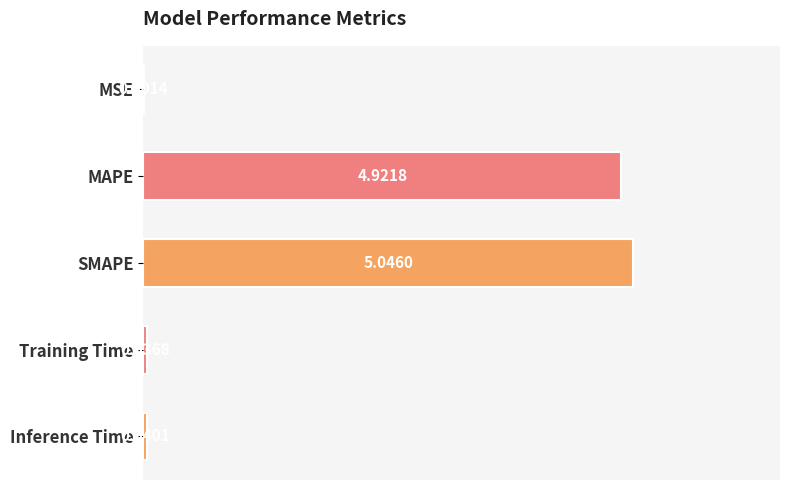

Between MAPE and Training Time, which is larger?

MAPE